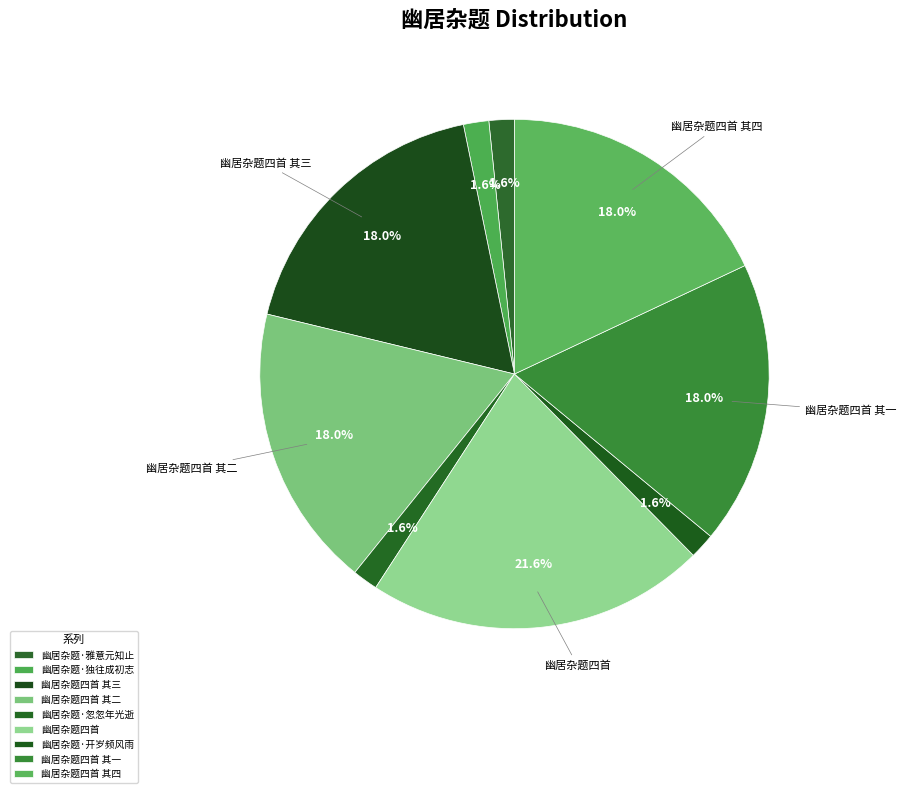

How many segments does this pie chart have?

9